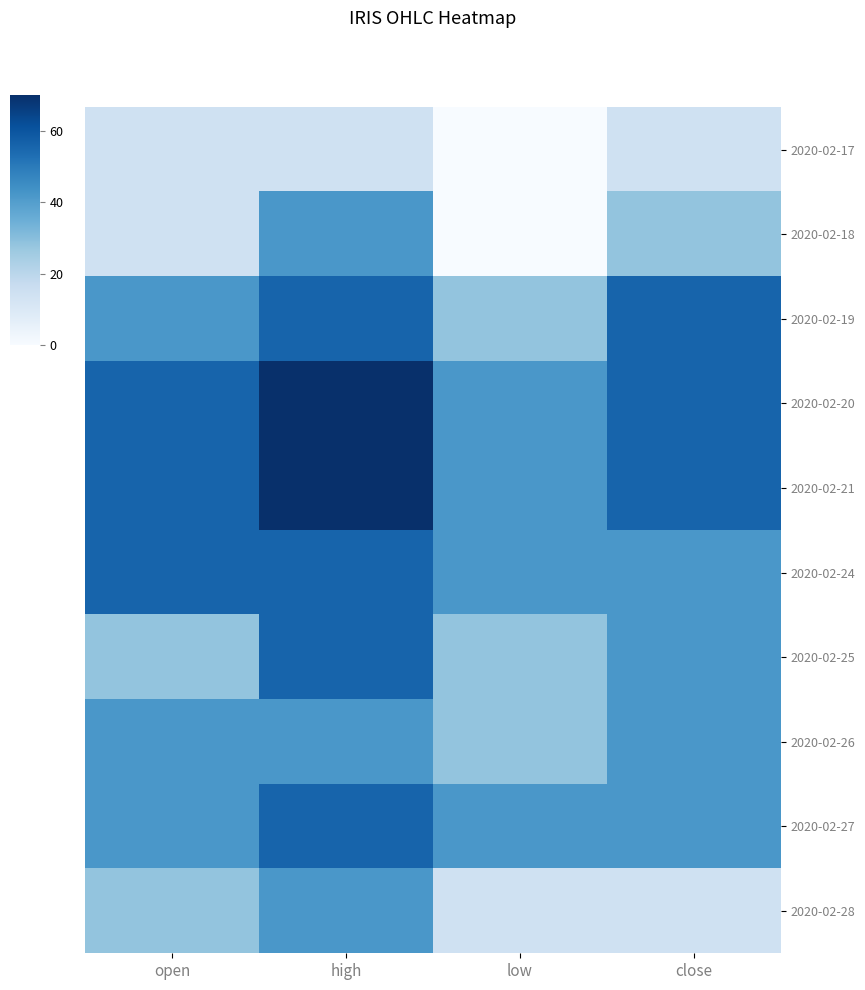

The 2020-02-17 series shows 3.0 at high. True or false?

False